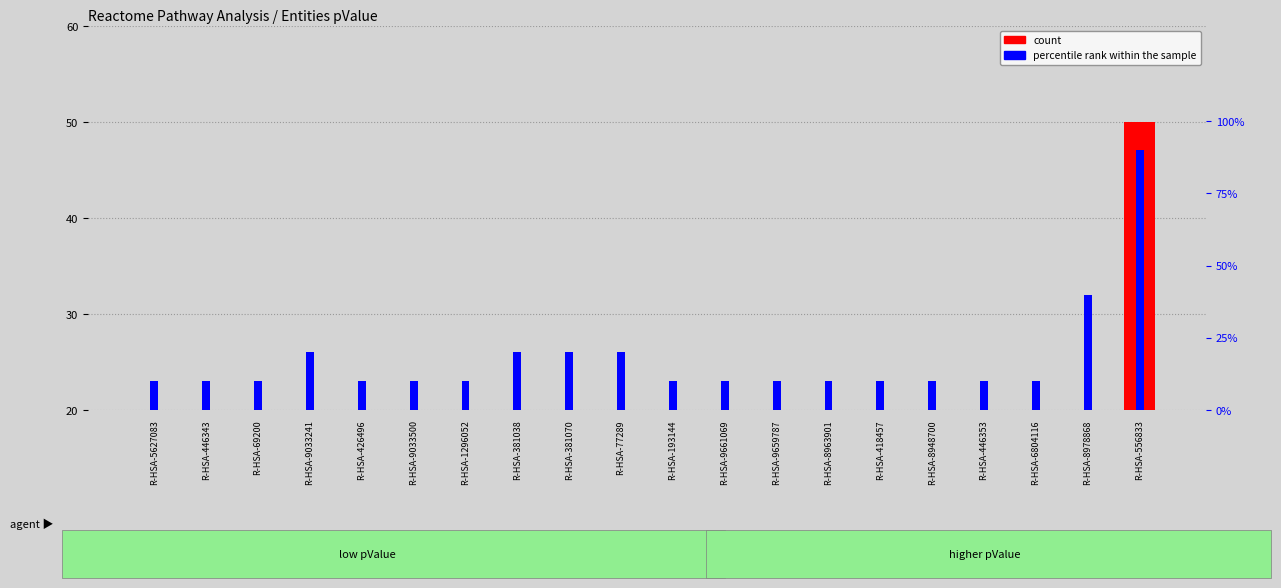

How many data points does each series have?

20